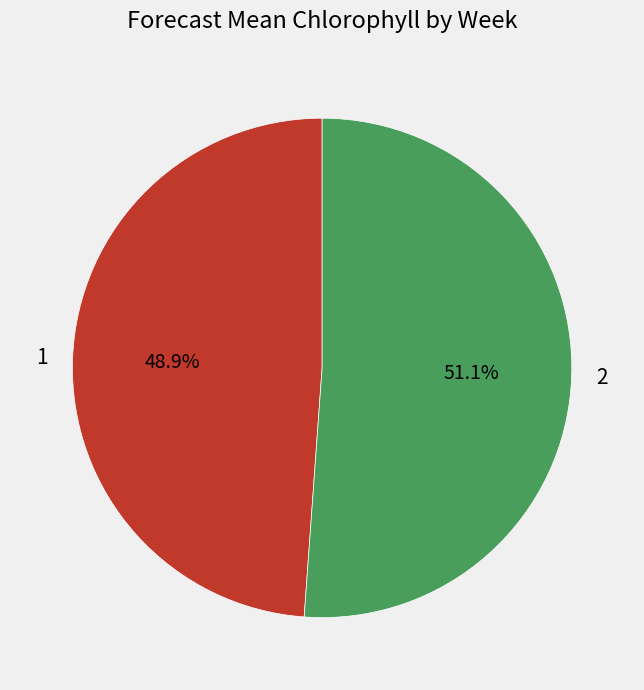

Between 1 and 2, which is larger?

2